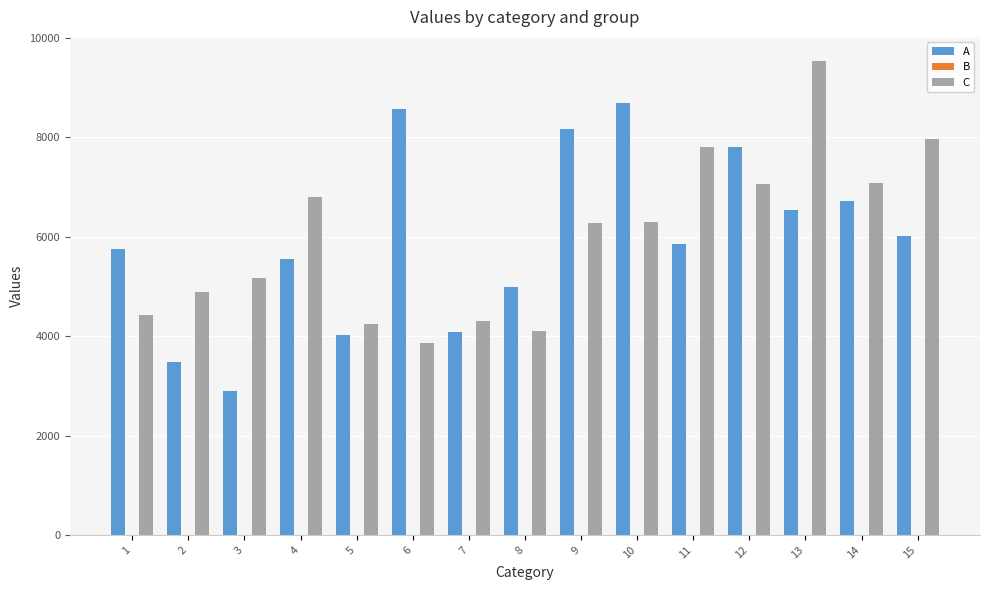

Rank the series by their maximum value, from lowest to highest.

A, C